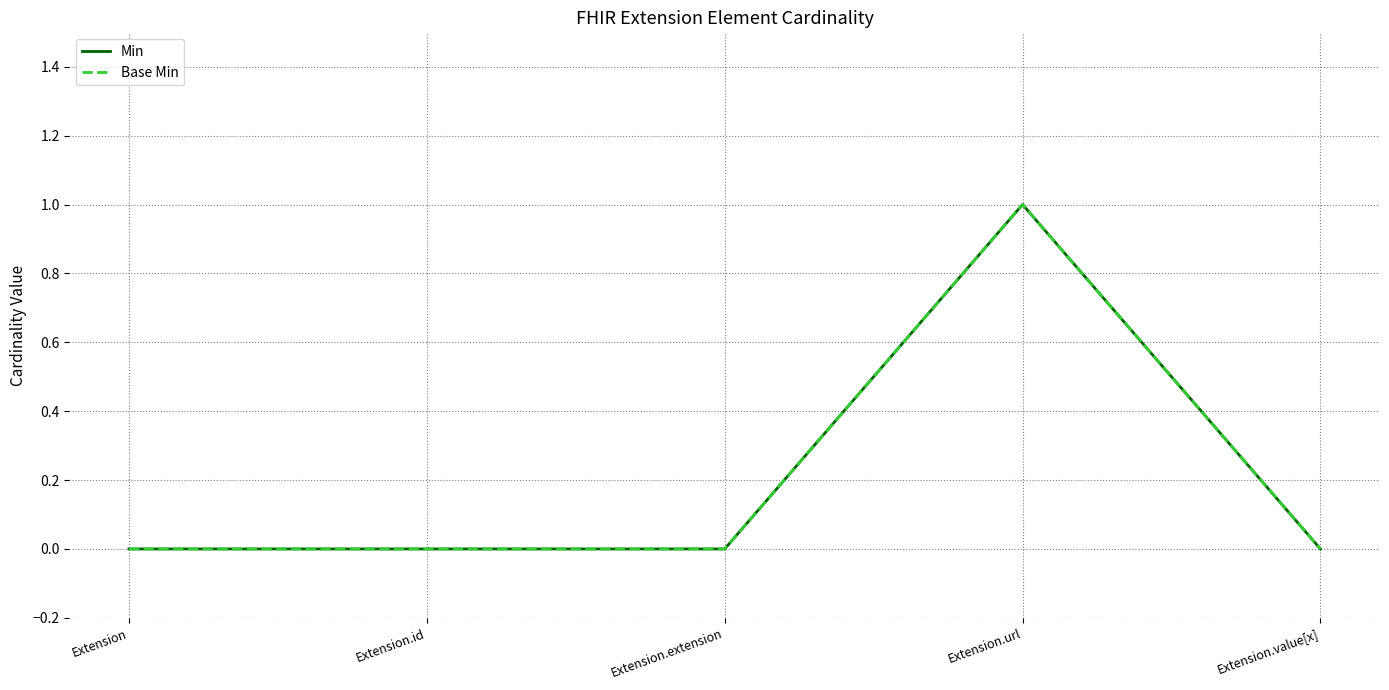

The value of Min at Extension is 0. True or false?

True